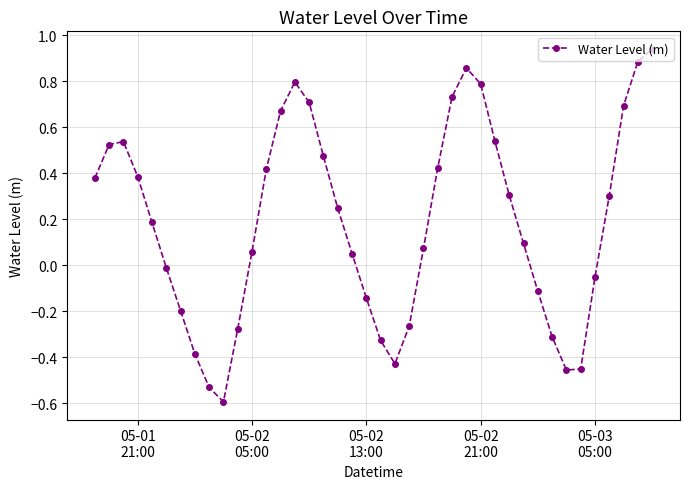

How many data points does each series have?

40